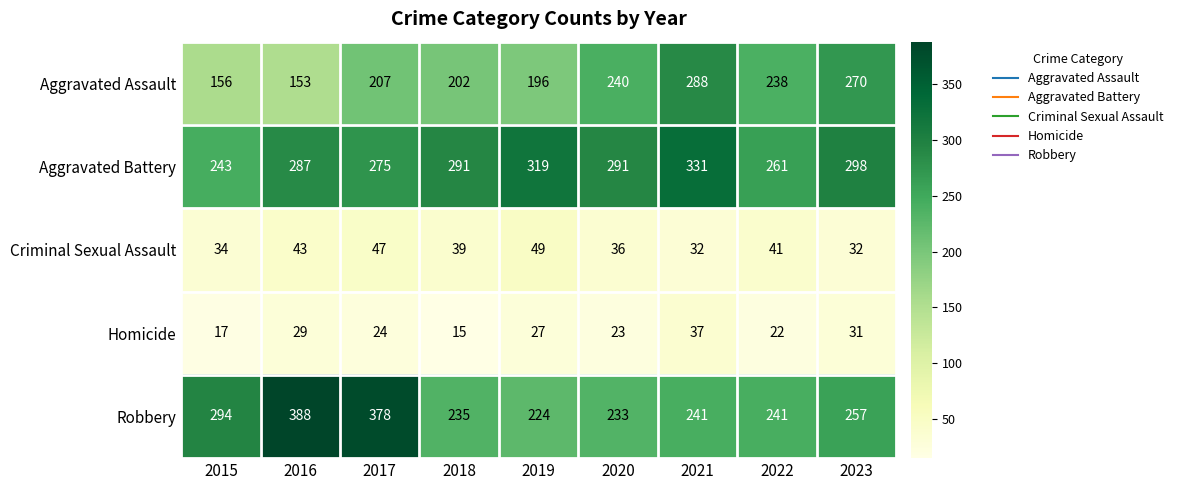

What is the maximum value for Criminal Sexual Assault?

49